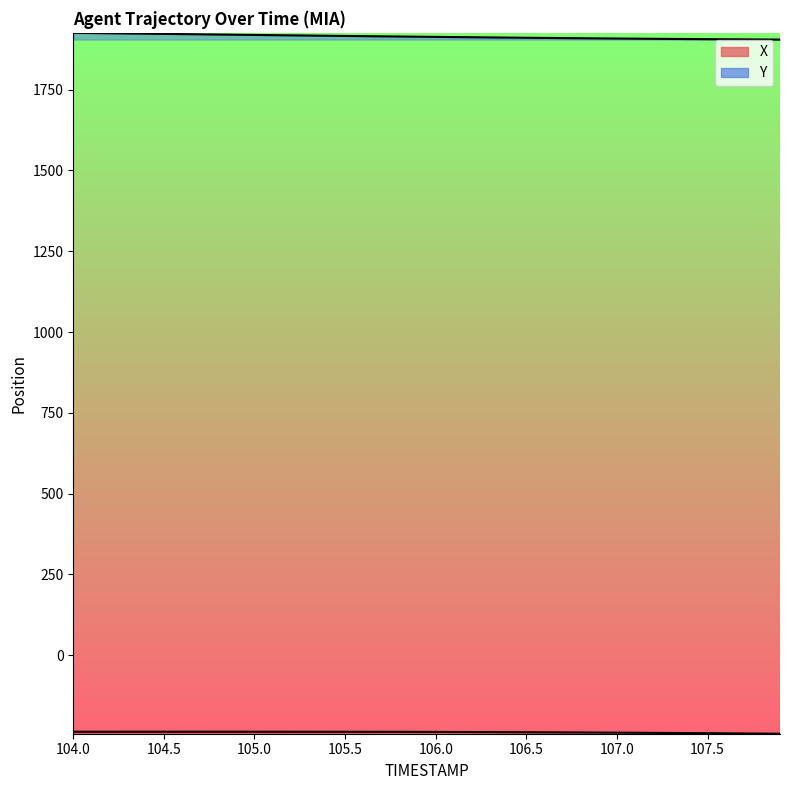

At which label does X reach its peak?

104.6